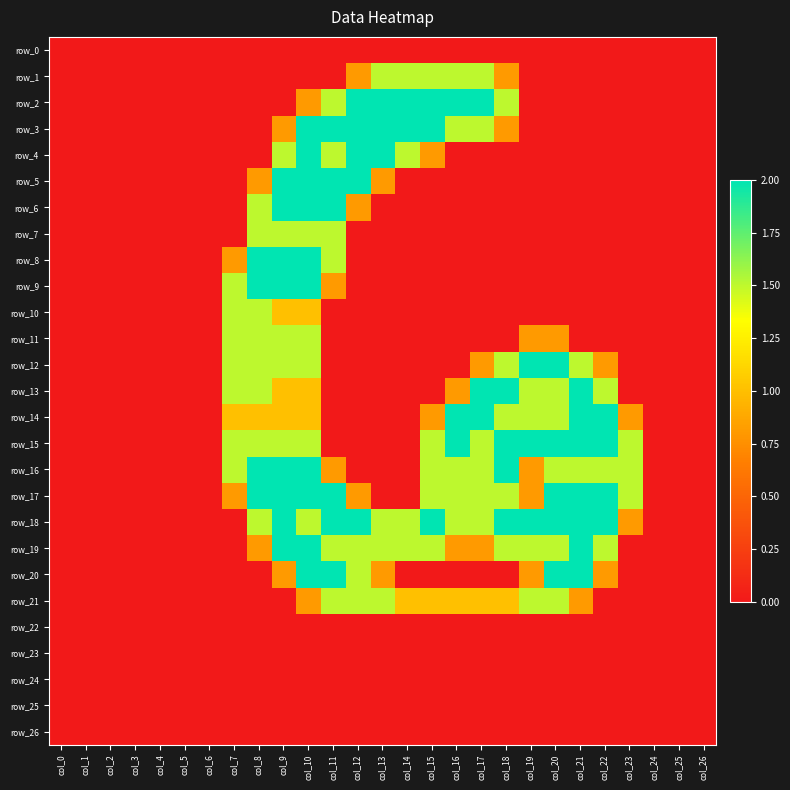

Count the number of data series in this chart.

27